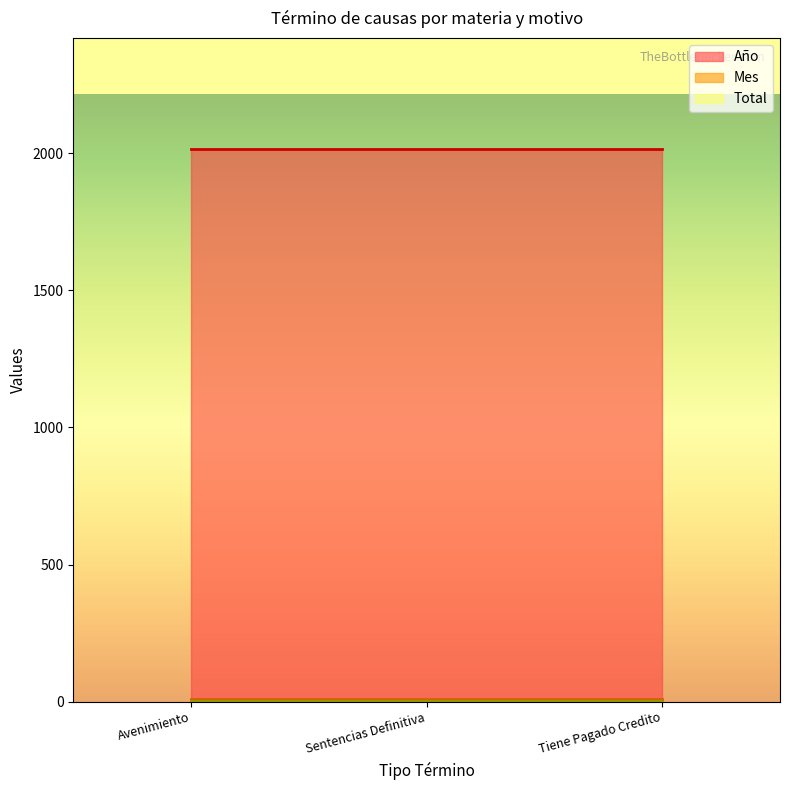

Reading right to left, extract all data points from this chart.

Año: Tiene Pagado Credito=2017	Sentencias Definitiva=2017	Avenimiento=2017
Mes: Tiene Pagado Credito=10	Sentencias Definitiva=10	Avenimiento=10
Total: Tiene Pagado Credito=1	Sentencias Definitiva=1	Avenimiento=1